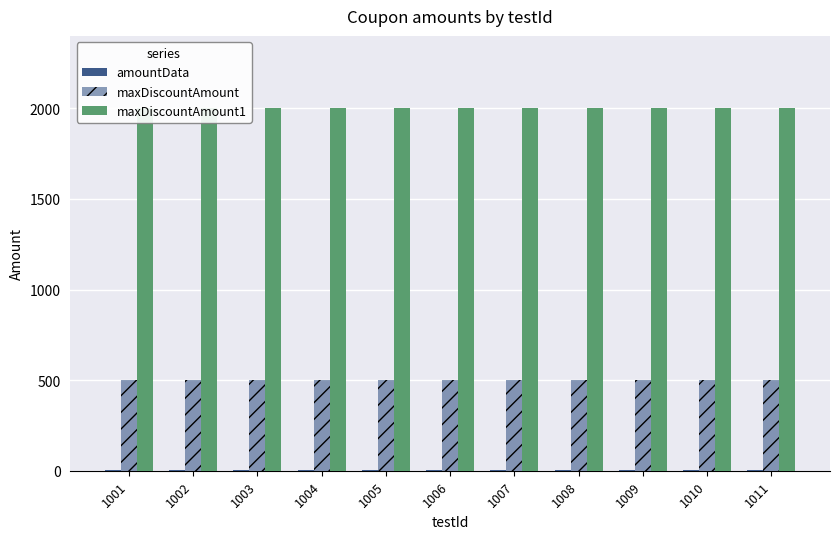

Which category has the highest value in the amountData series?

1001